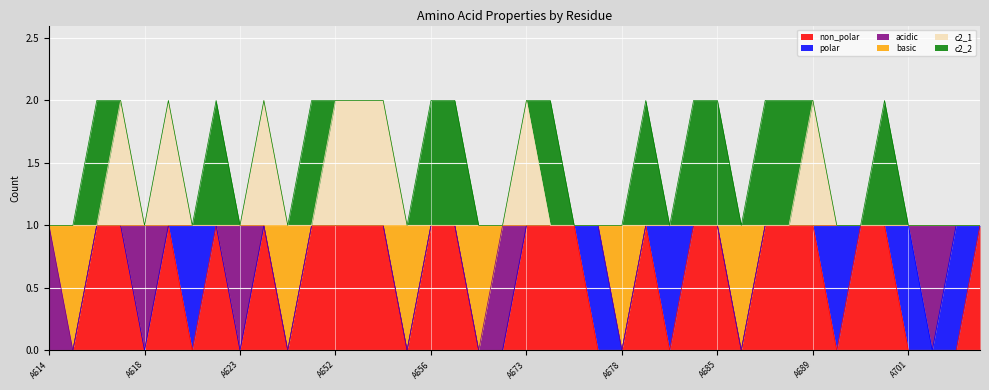

Which category has the lowest value across all series?

A614